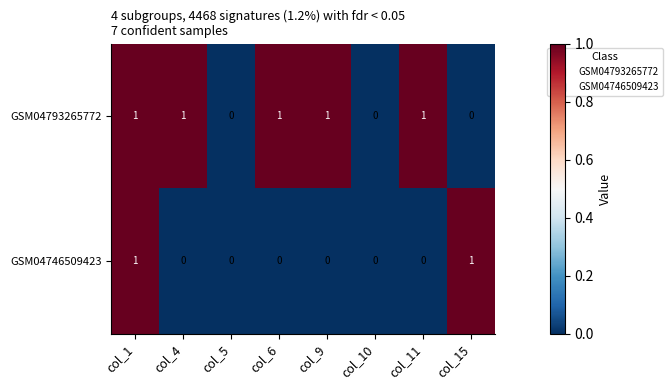

Rank the series by their average value, from highest to lowest.

GSM04793265772, GSM04746509423